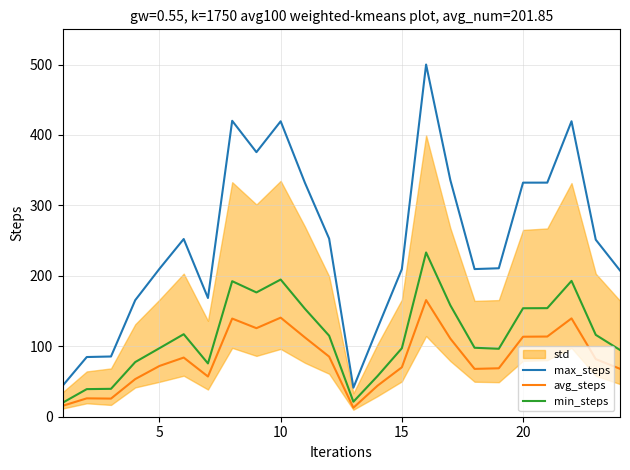

True or false: min_steps and max_steps cross at least once.

False